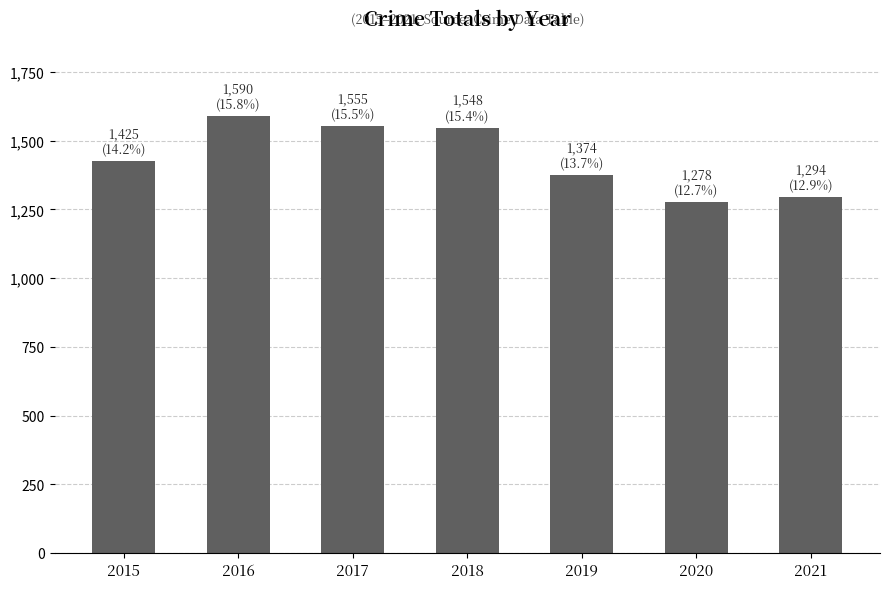

What is the sum of all values?

10064